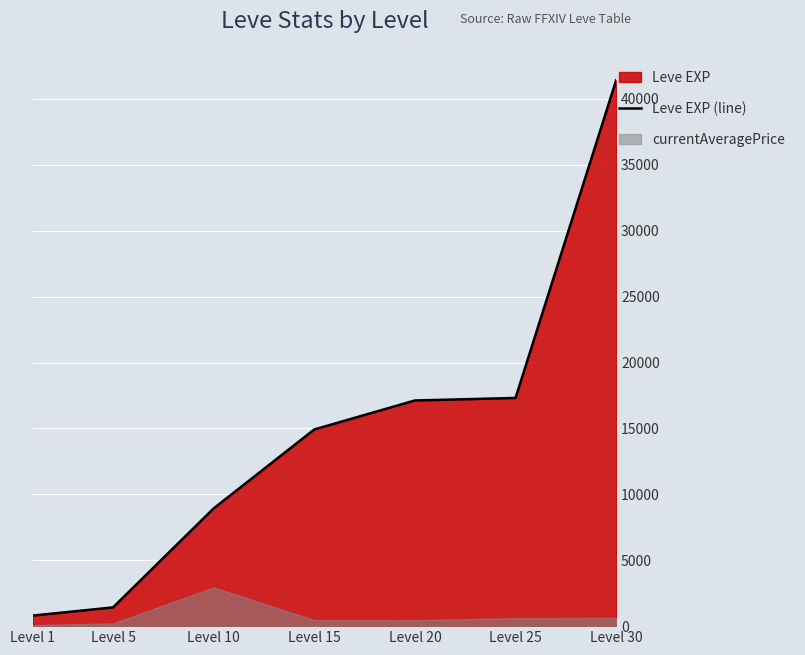

What is the smallest value displayed?

800